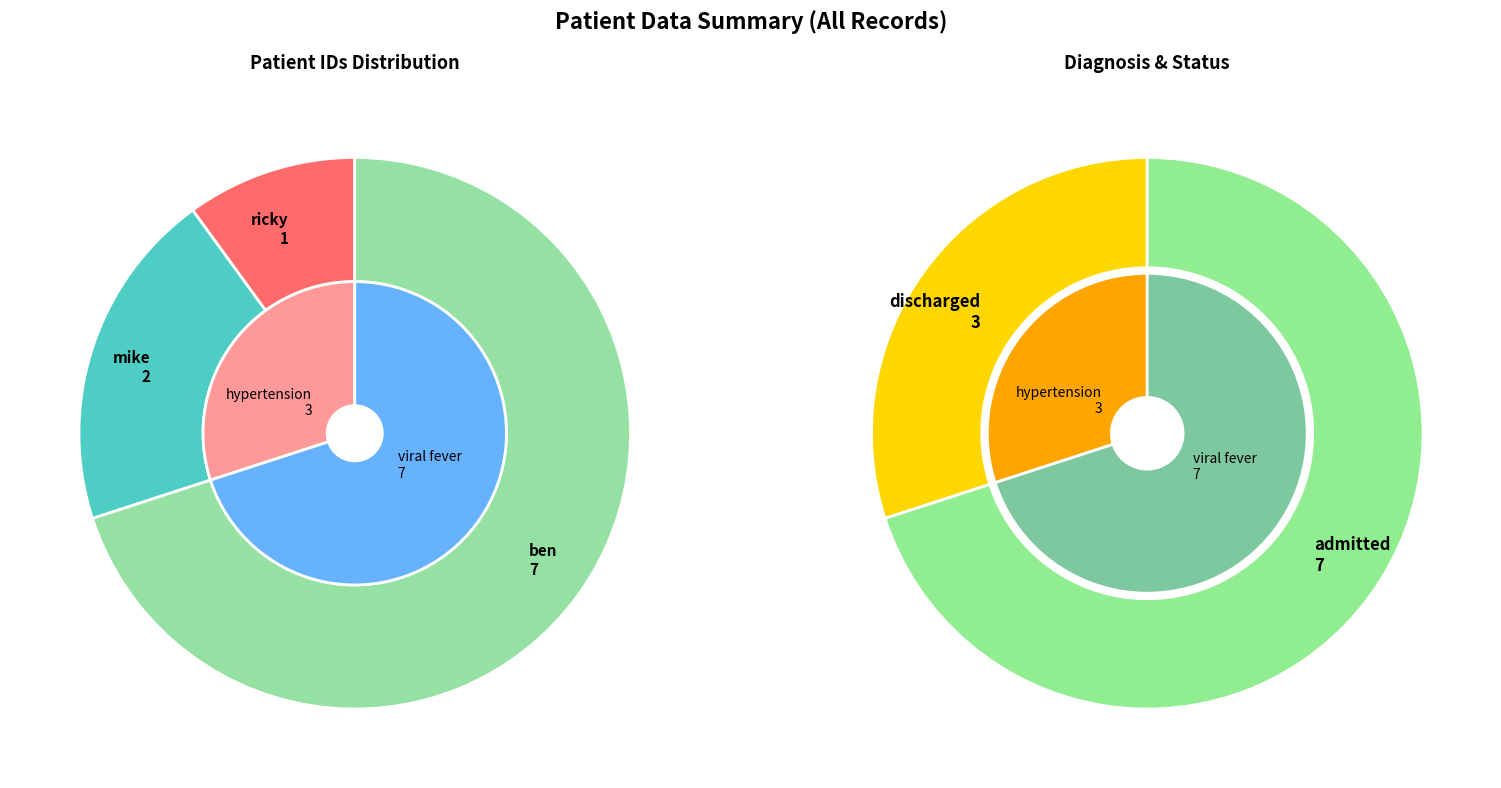

Is it true that ricky is 1% of the pie?

False